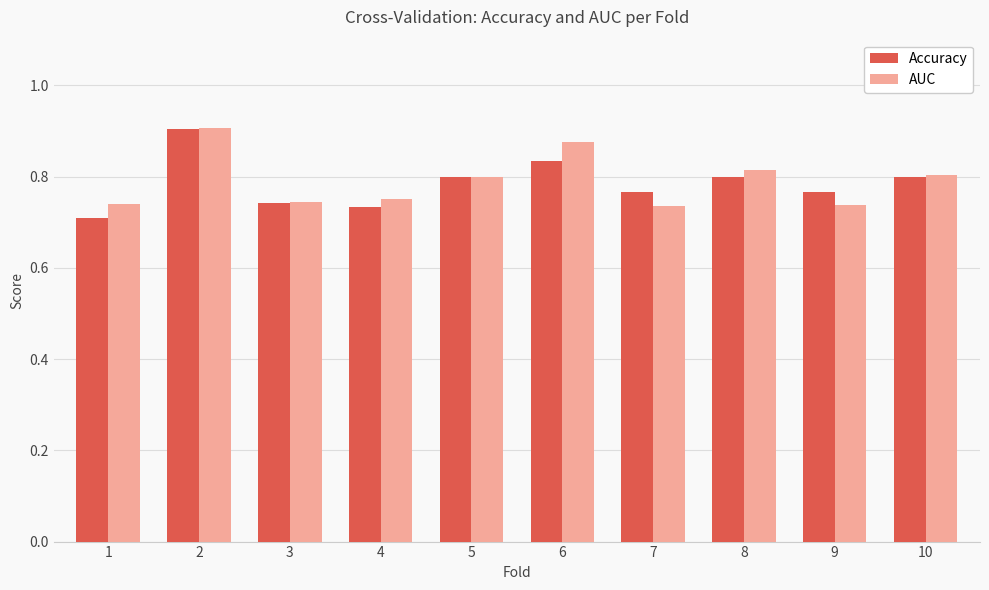

What are all the series names shown in the legend?

Accuracy, AUC